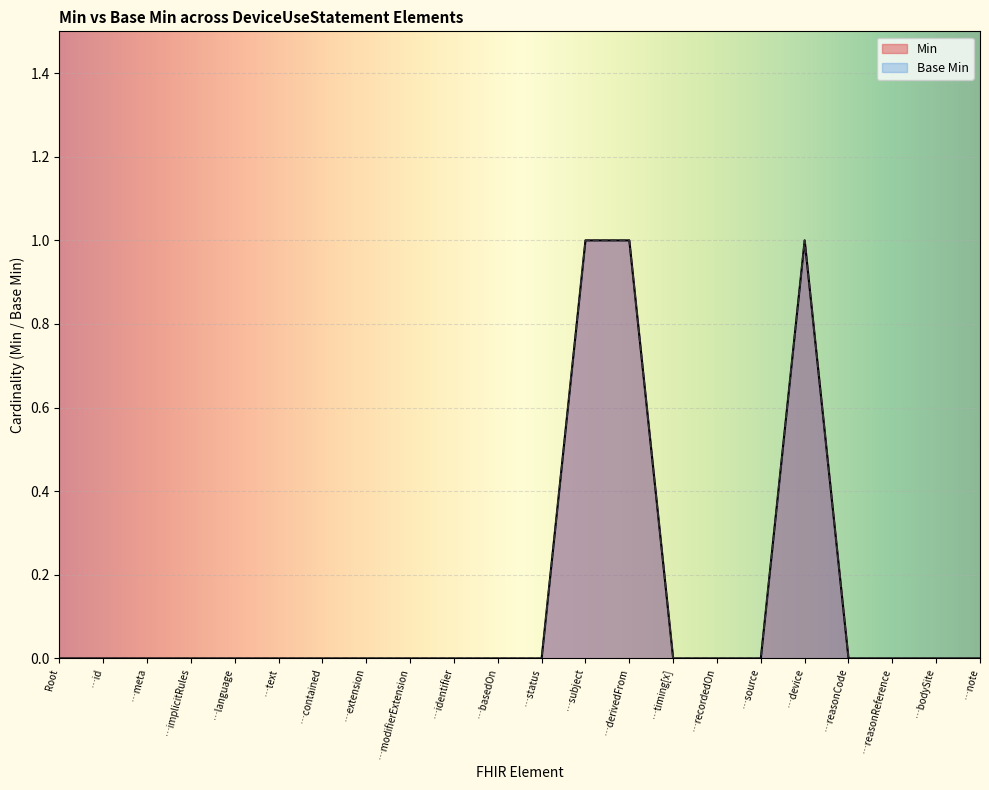

What is the sum of all Min values?

3